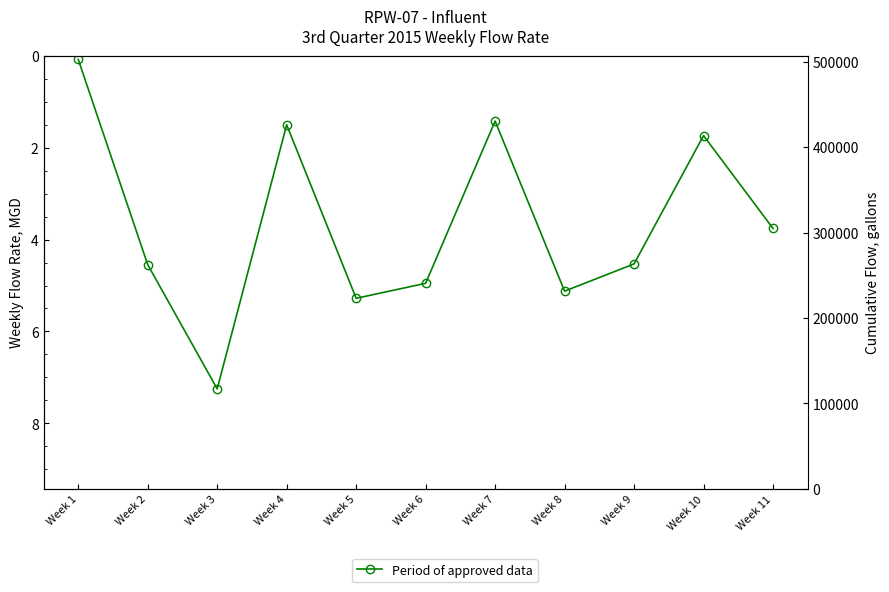

Rank the series by their average value, from lowest to highest.

Period of approved data, Cumulative Flow